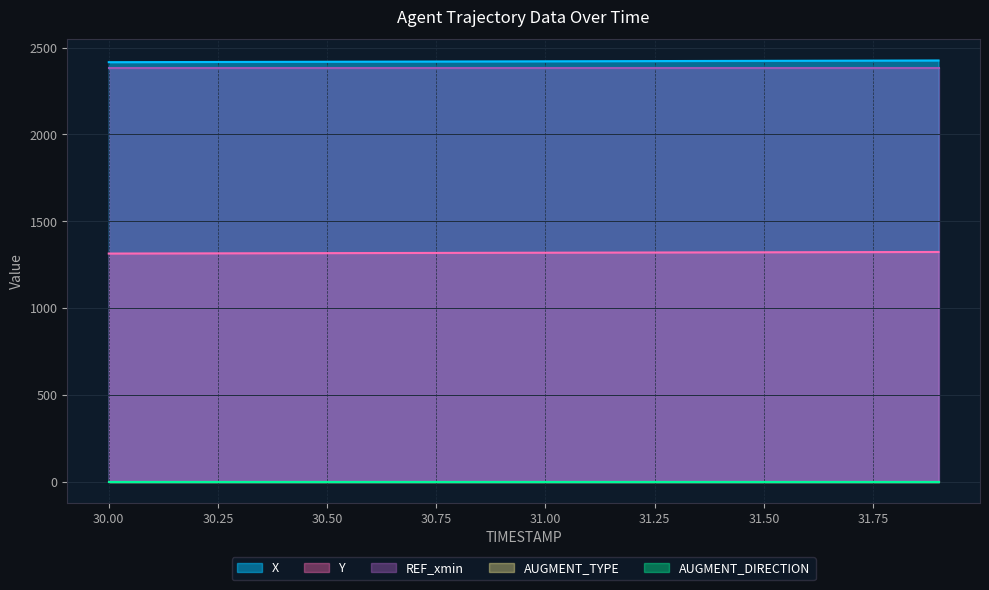

What is the difference between the highest and lowest values at 30.5?

2419.0